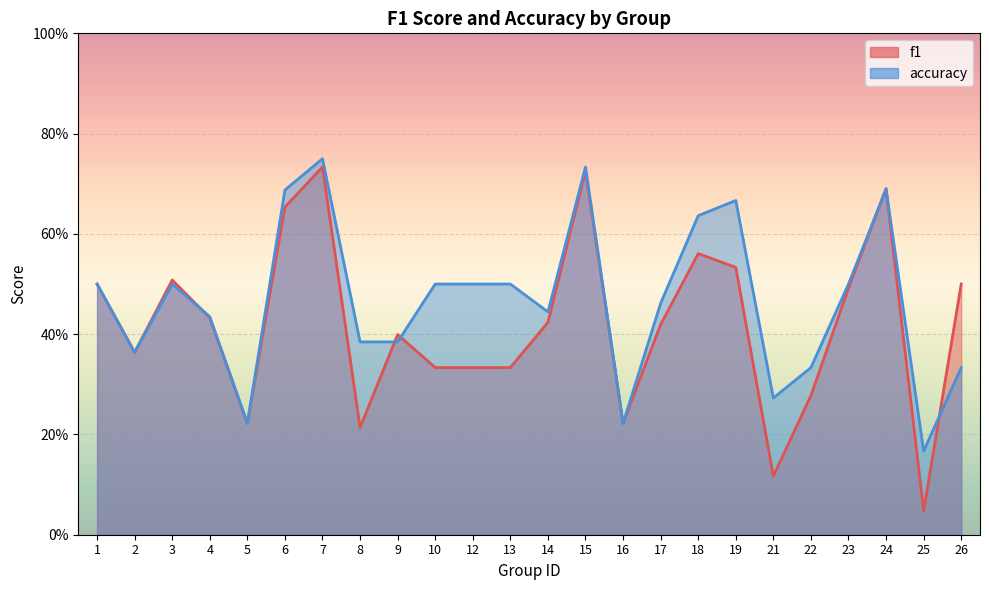

Which series has the largest total across all categories?

accuracy